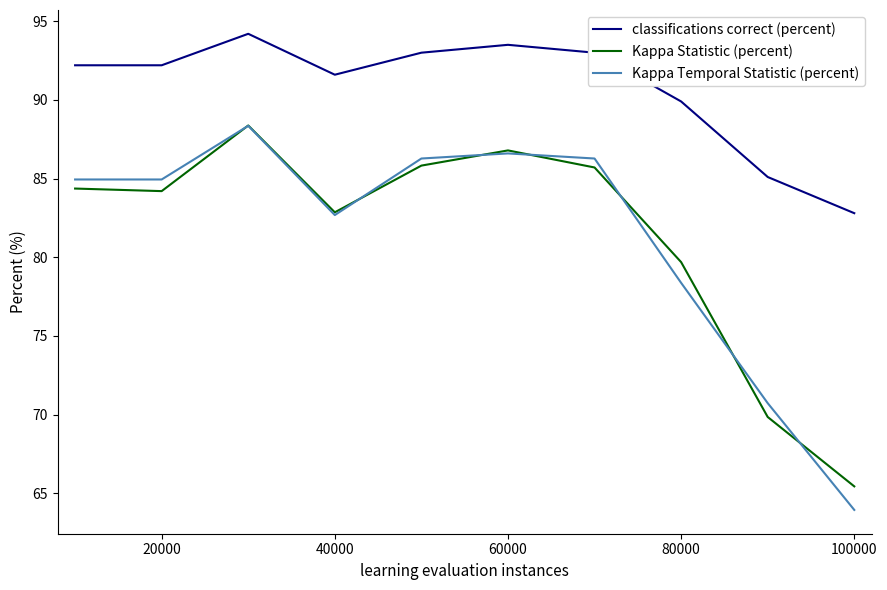

How many lines are shown in the chart?

3